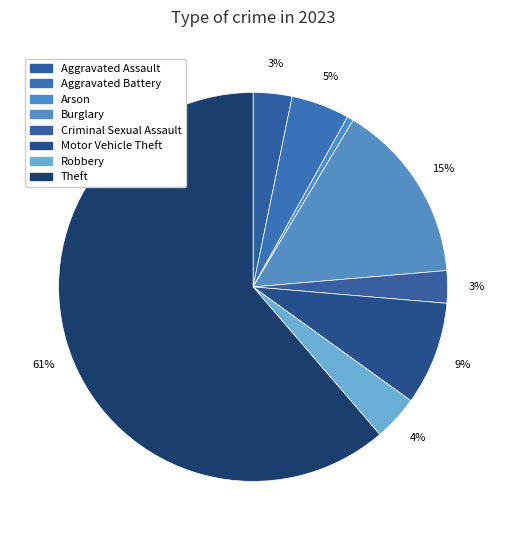

Count the number of slices in the pie.

8